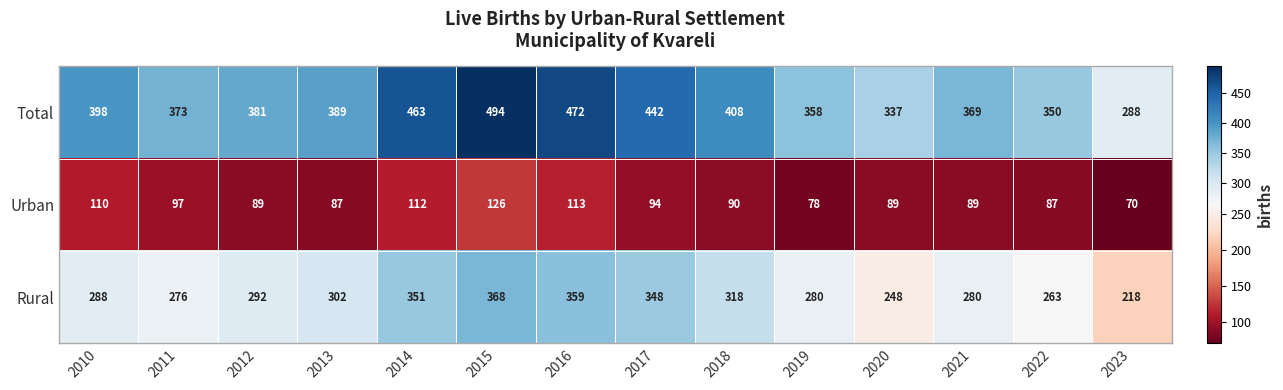

At which label does Rural reach its peak?

2015